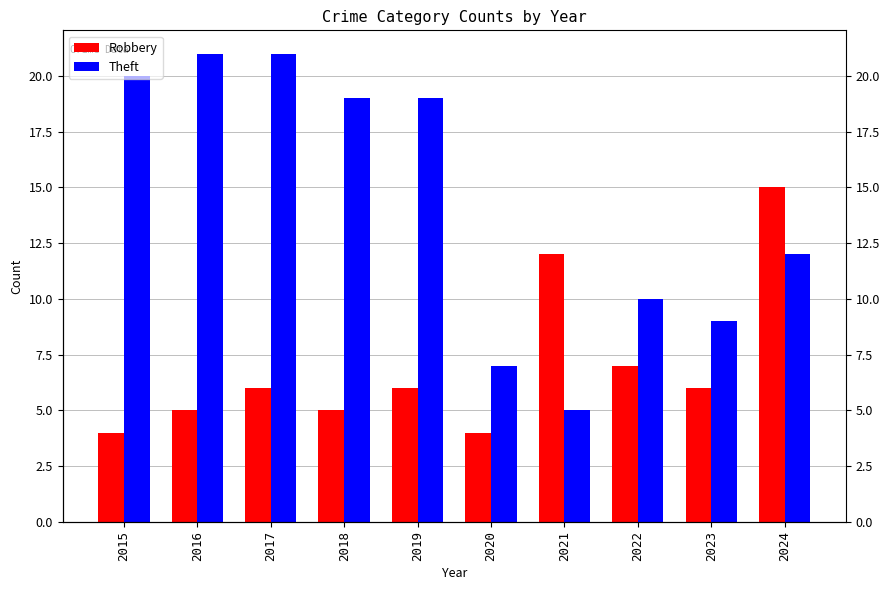

What is the difference between the second highest and minimum values in the Theft series?

16